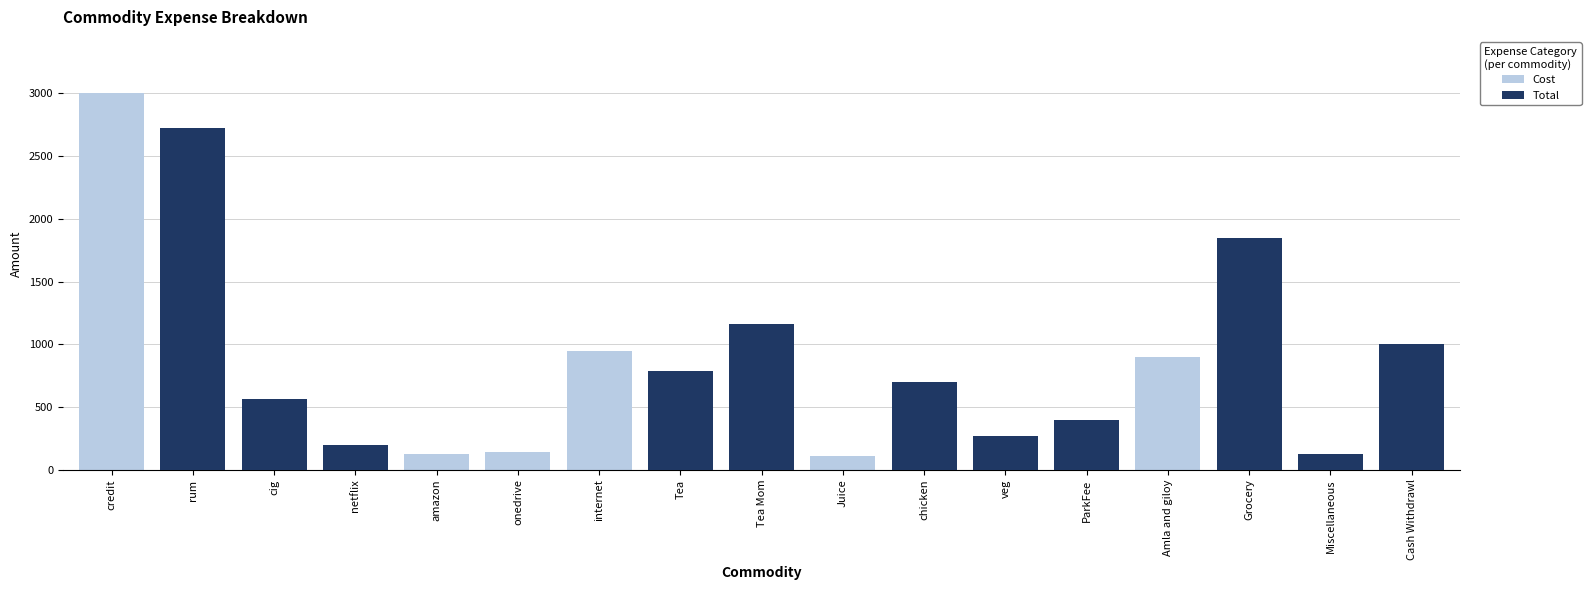

What is the total value across all series at Miscellaneous?

250